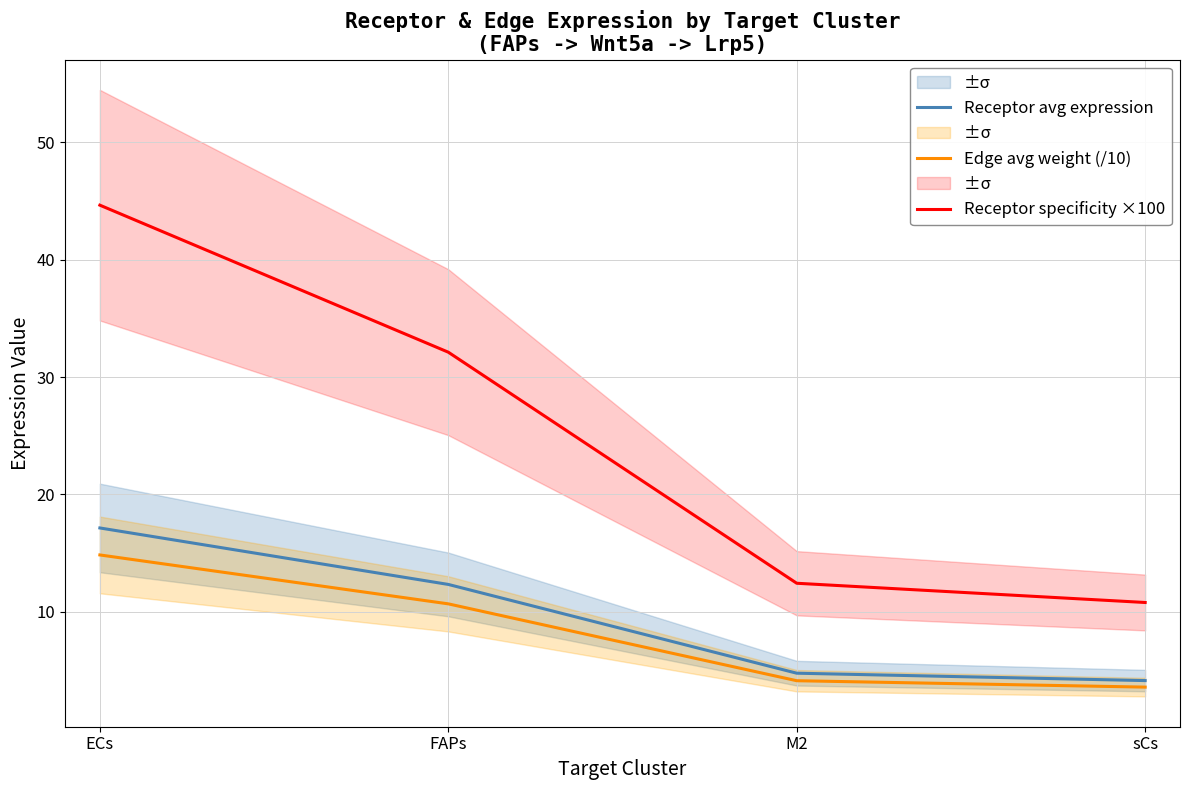

Reading left to right, what are all the values shown in this chart?

Receptor avg expression: ECs=17.1	FAPs=12.3	M2=4.8	sCs=4.1
Edge avg weight (/10): ECs=14.9	FAPs=10.7	M2=4.1	sCs=3.6
Receptor specificity ×100: ECs=44.6	FAPs=32.1	M2=12.4	sCs=10.8